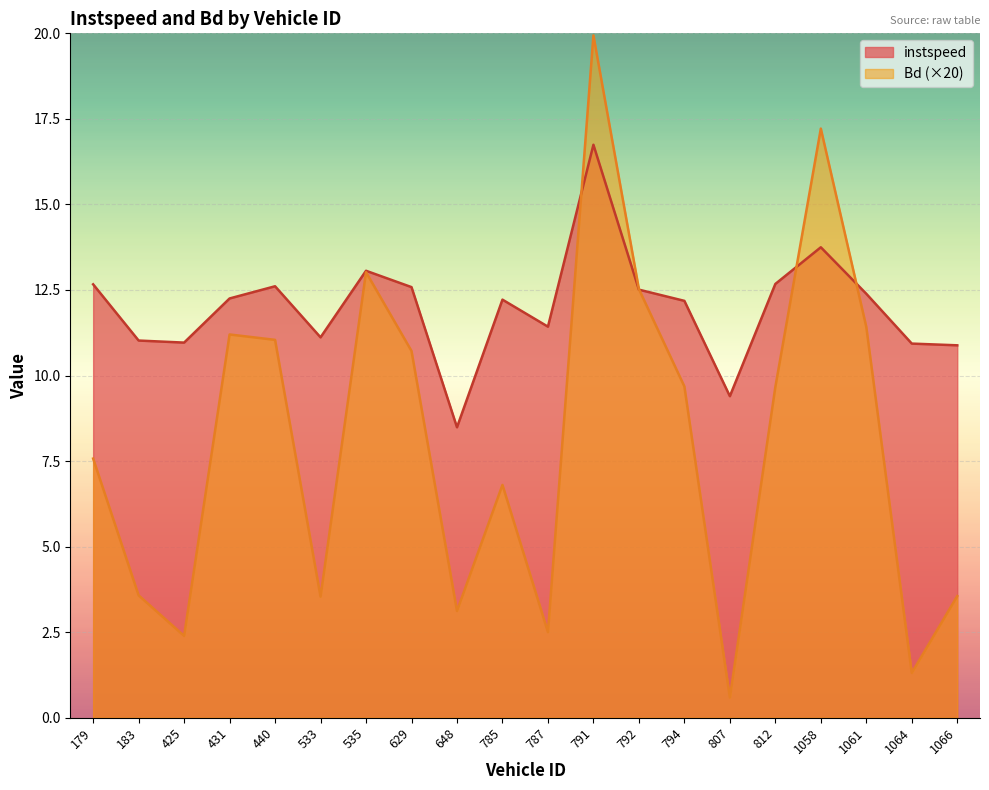

At which category does the chart reach its peak across all series?

791